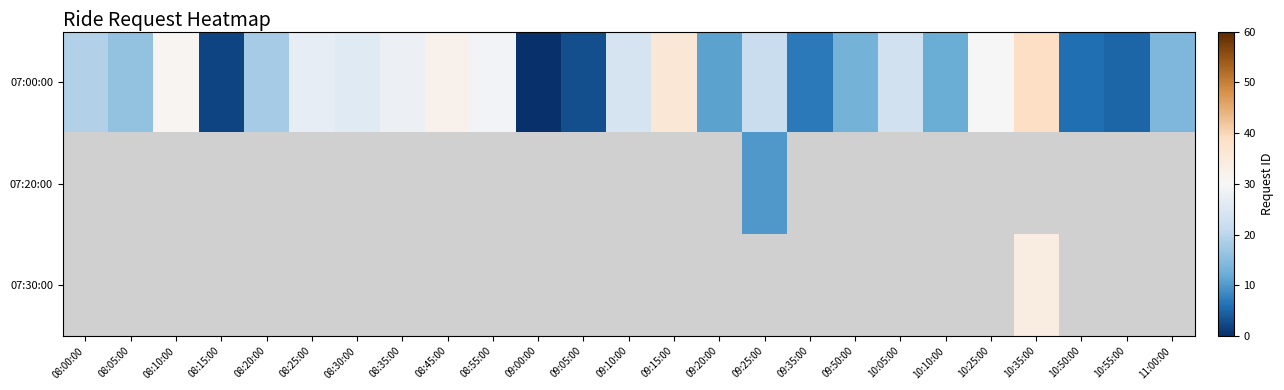

Between 08:30:00 and 09:00:00, which is larger?

08:30:00